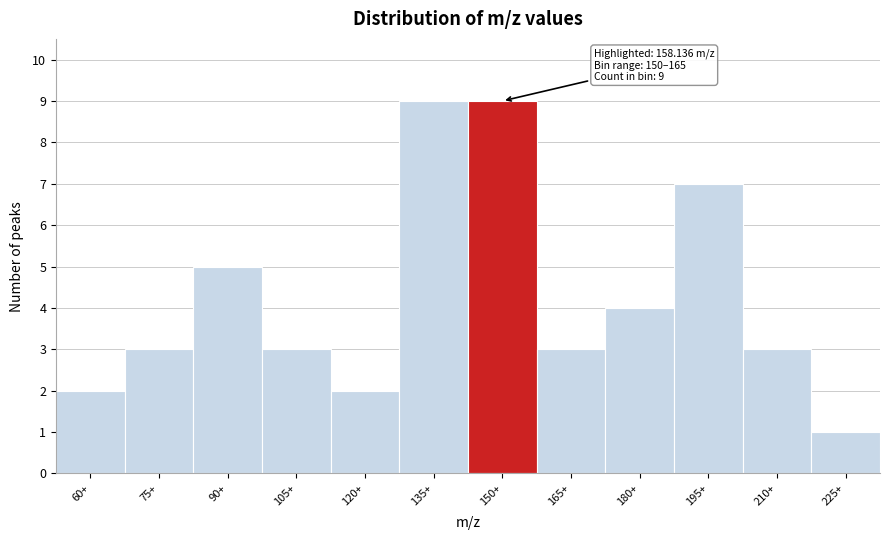

Reading left to right, what are all the values shown in this chart?

2	3	5	3	2	9	9	3	4	7	3	1